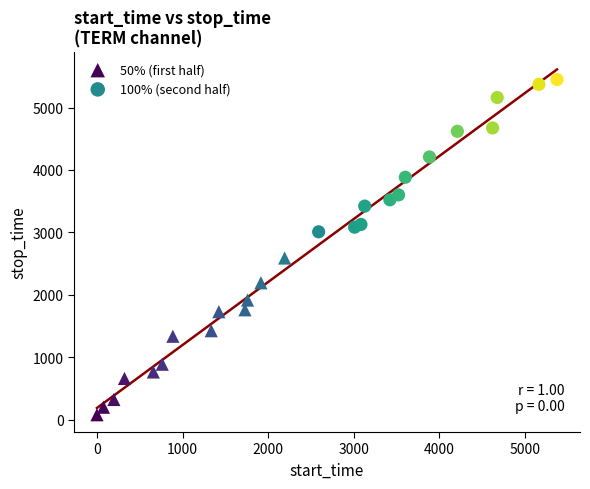

Which series contains the lowest Y value?

50% (first half)